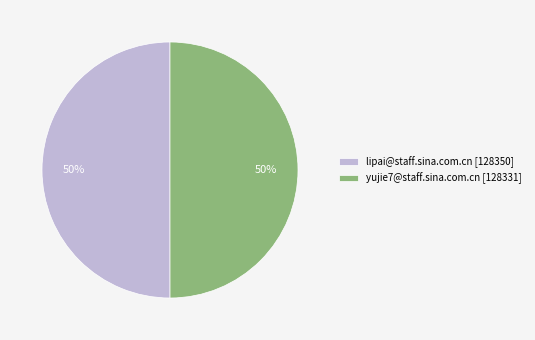

To the nearest percent, what is the combined percentage of yujie7@staff.sina.com.cn [128331] and lipai@staff.sina.com.cn [128350]?

100%